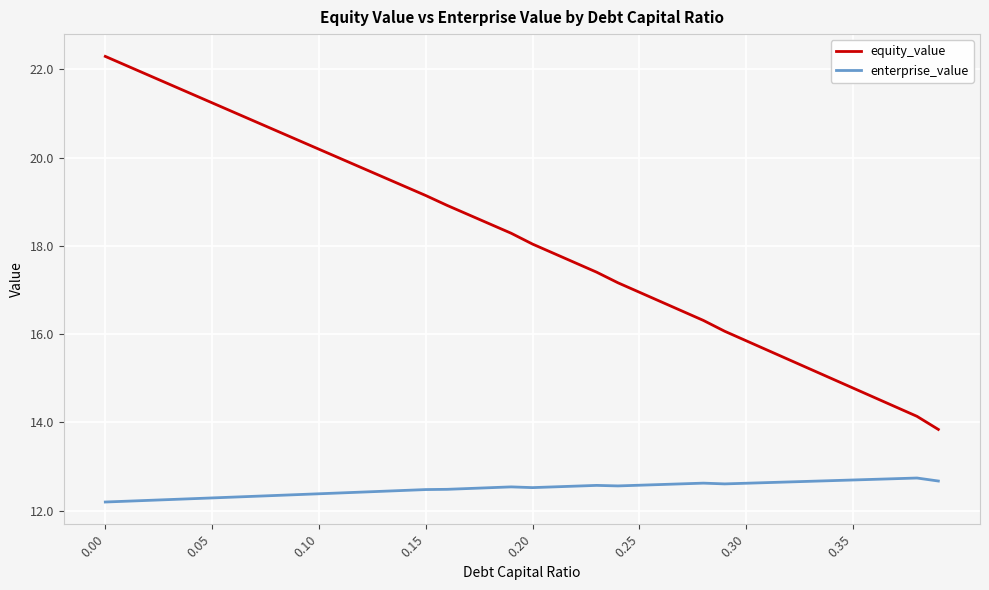

Is this an area chart (filled region under the line)?

No